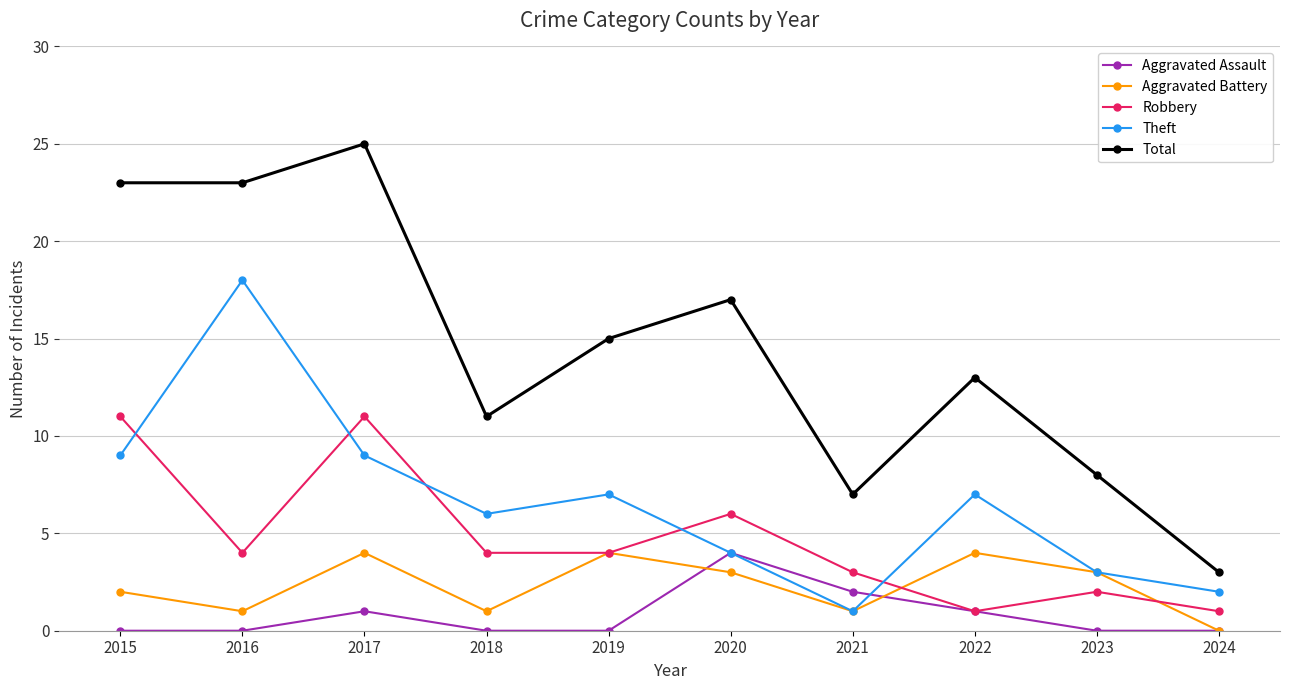

Which series has the widest spread of values?

Total